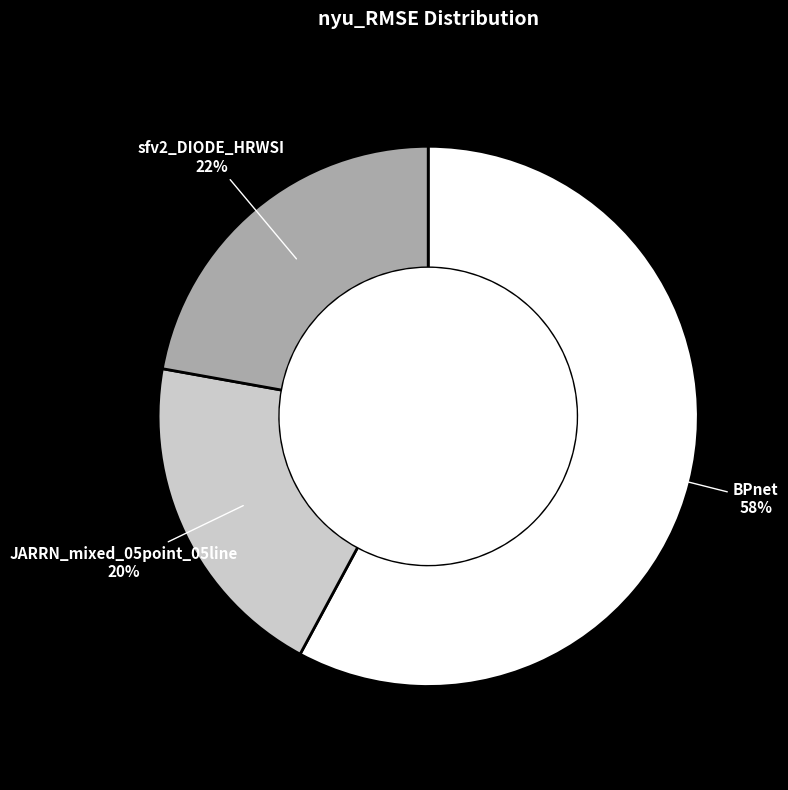

Is there any slice that represents more than half of the pie?

Yes